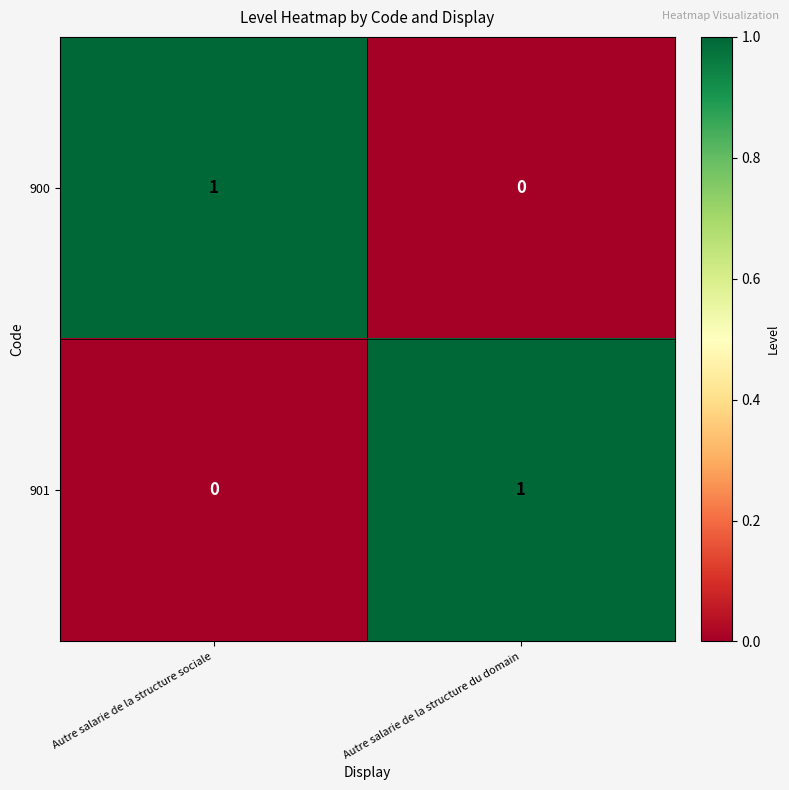

What is the total value across all series at Autre salarie de la structure du domain?

1